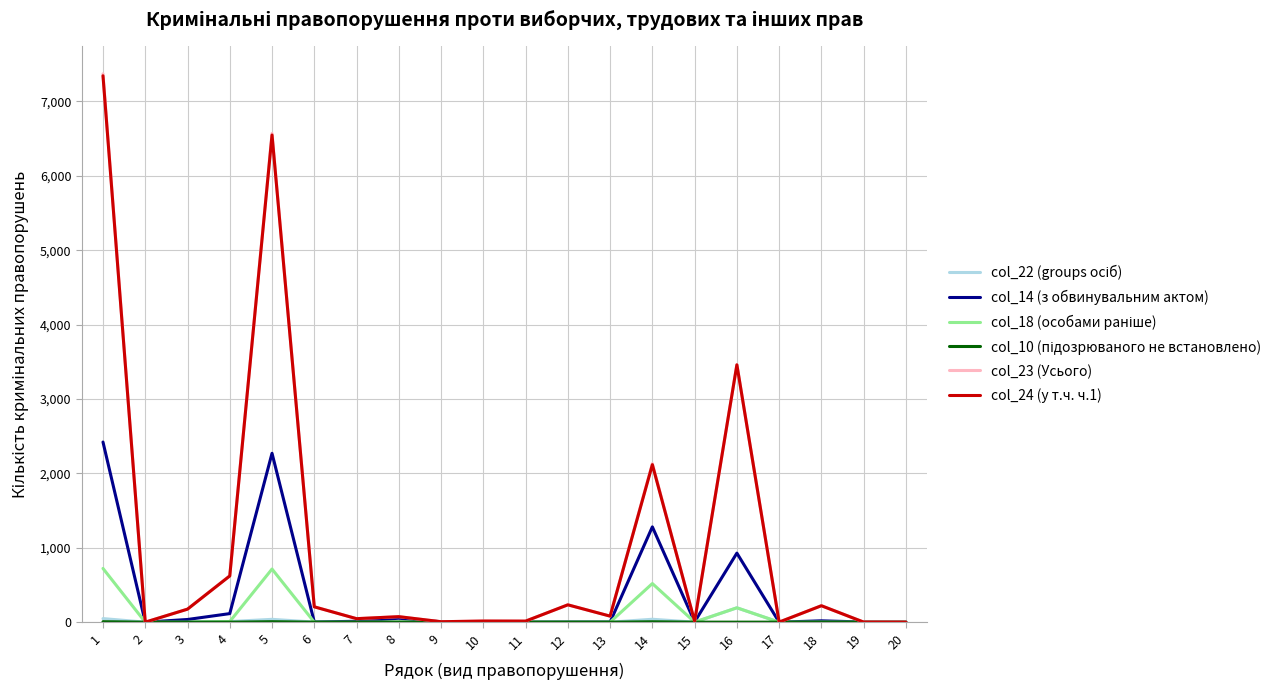

What is the maximum value shown in the chart?

7370